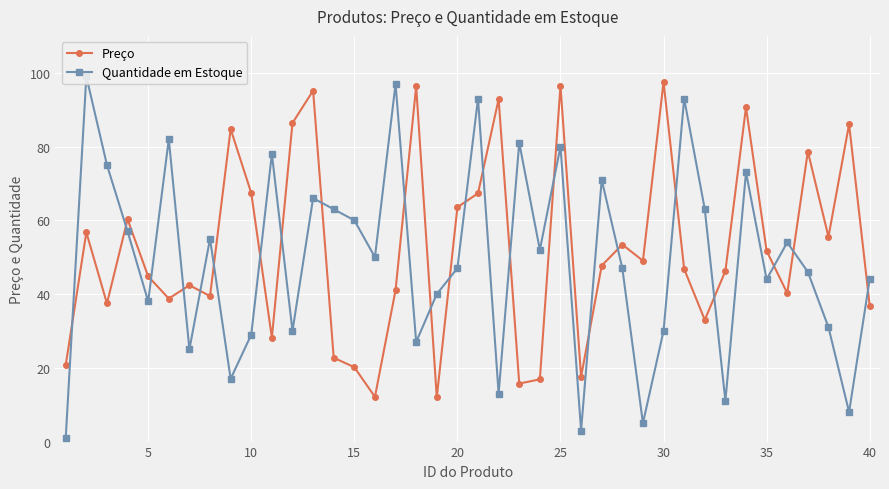

What is the difference between the maximum and second lowest values in the Preço series?

85.4